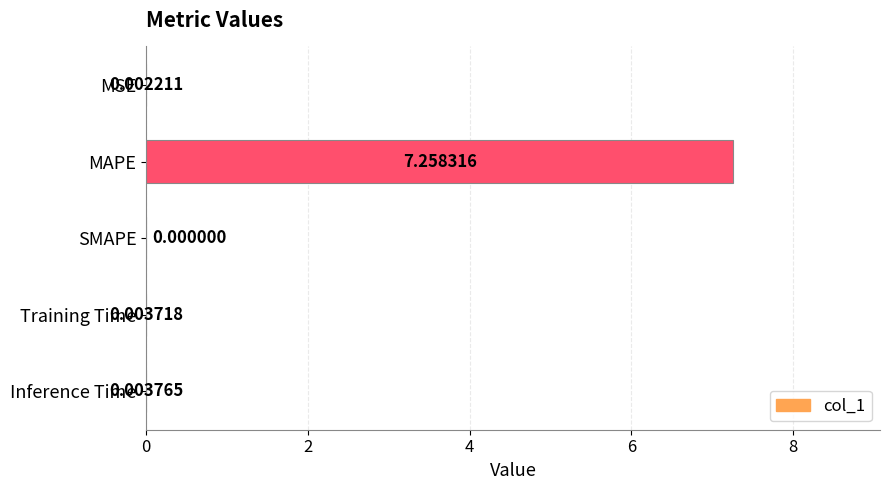

Are the bars grouped side by side (vs. stacked)?

No